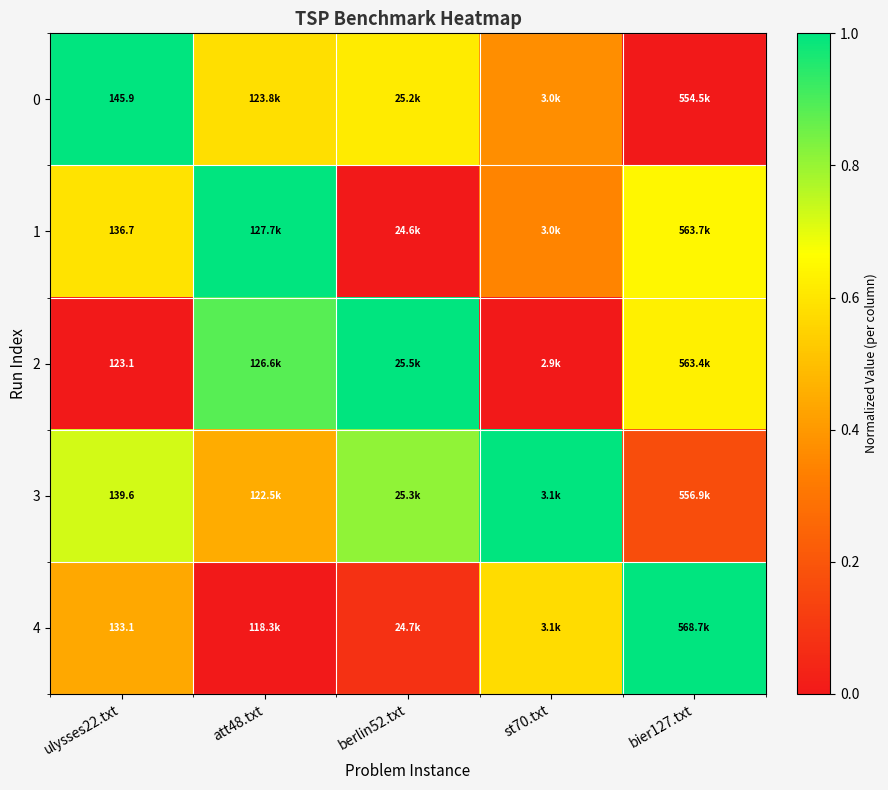

The 4 series shows 0.1 at berlin52.txt. True or false?

False